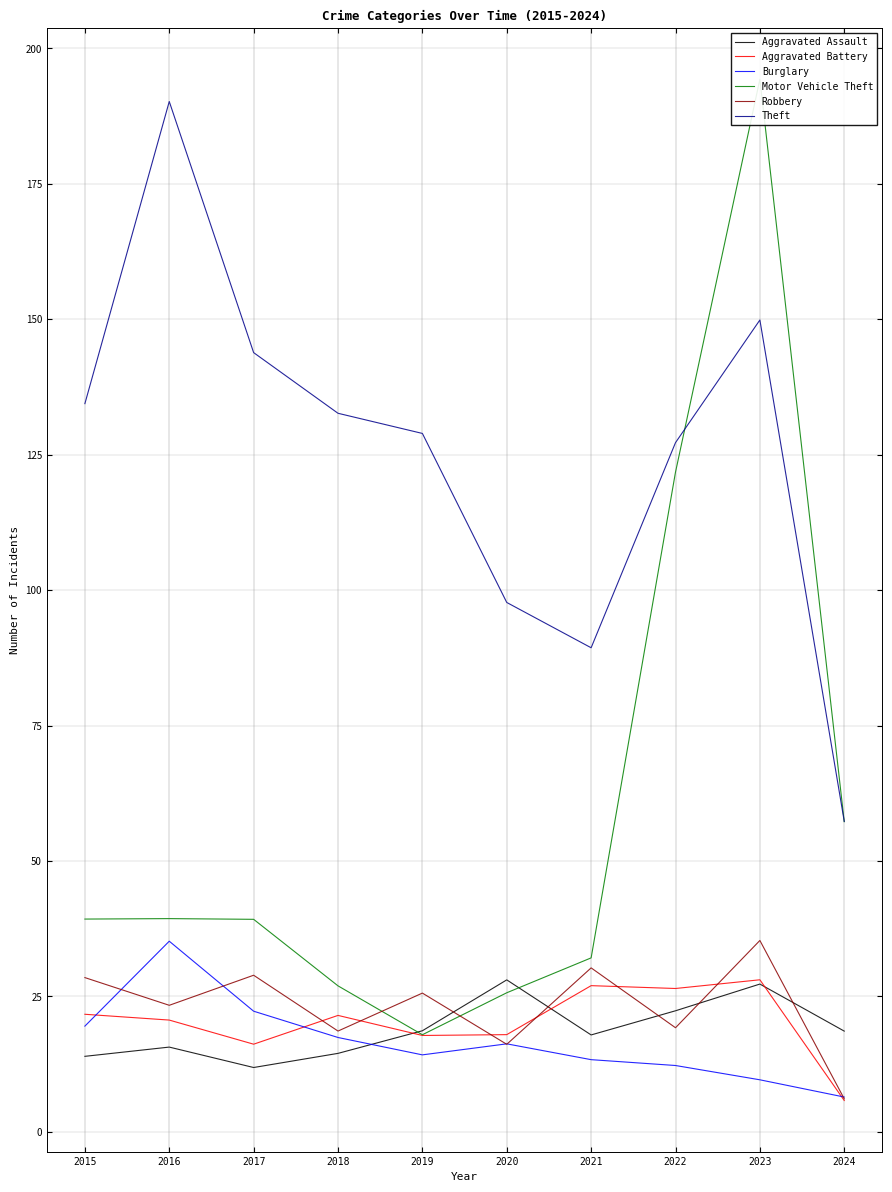

What is the difference between the highest and lowest values at 2021?

76.0